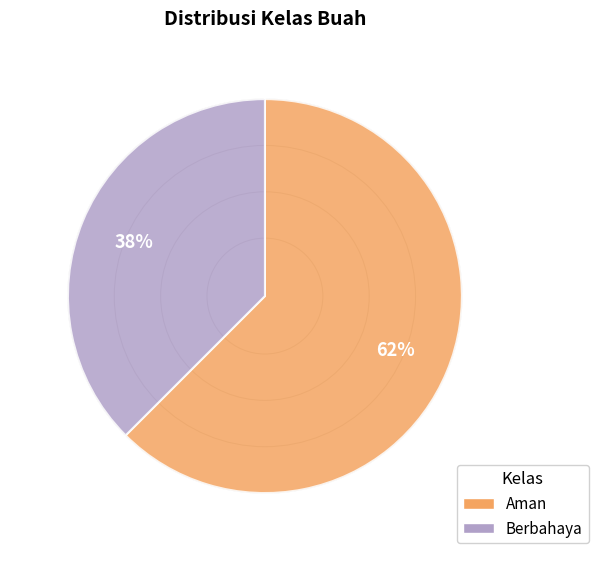

Rank the categories by value from lowest to highest.

Berbahaya, Aman